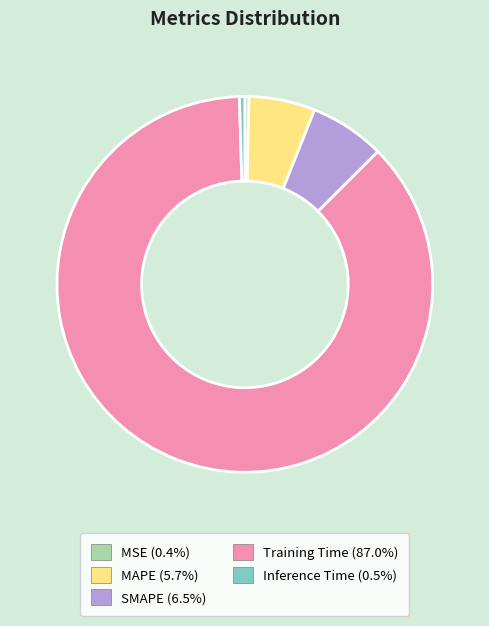

The Inference Time slice represents 0% of the pie. True or false?

True